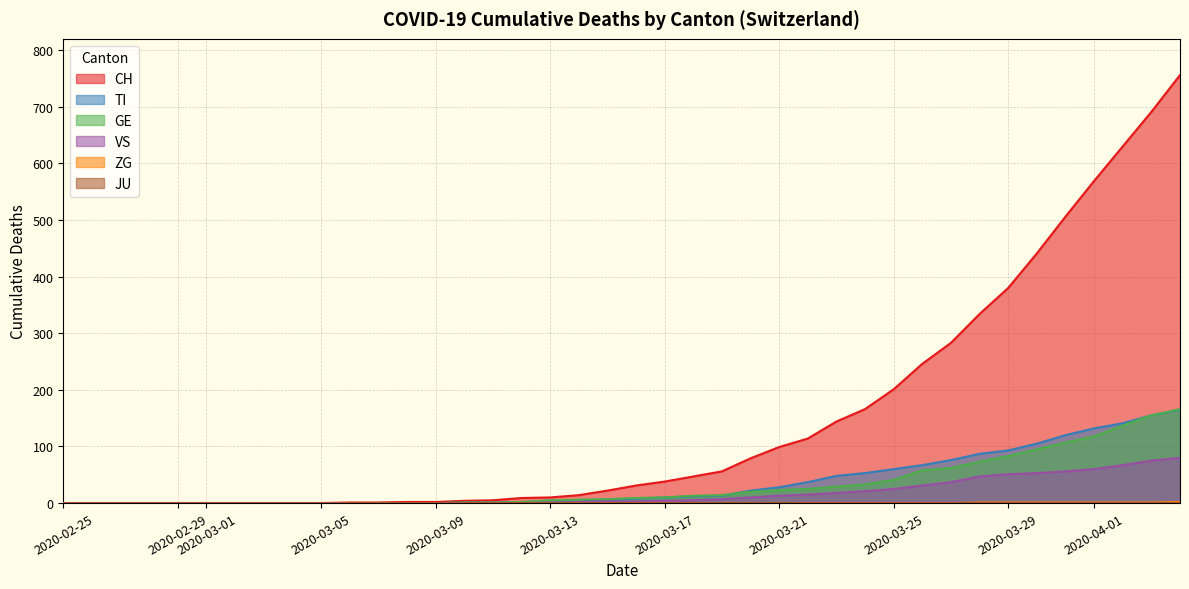

What is the difference between the maximum and minimum values in the VS series?

80